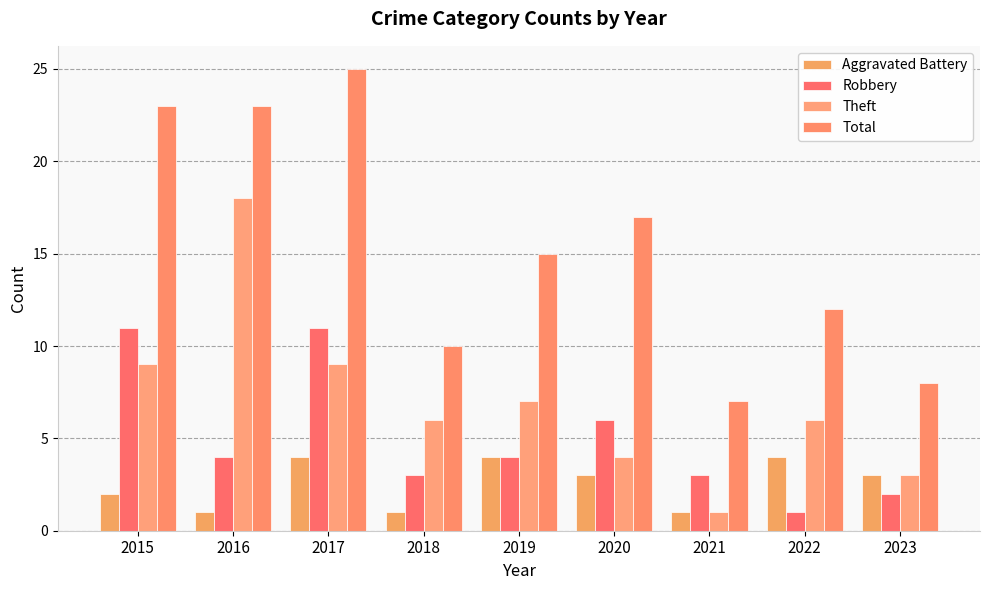

How many bars are there in total?

36